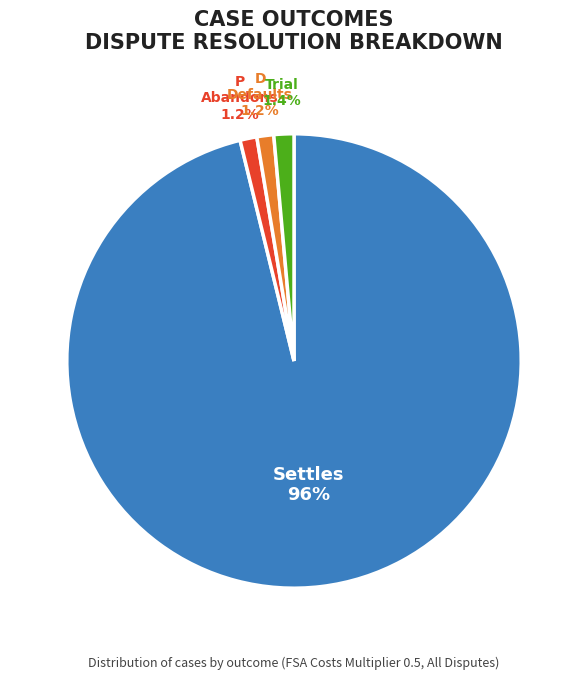

Does any single category account for the majority?

Yes